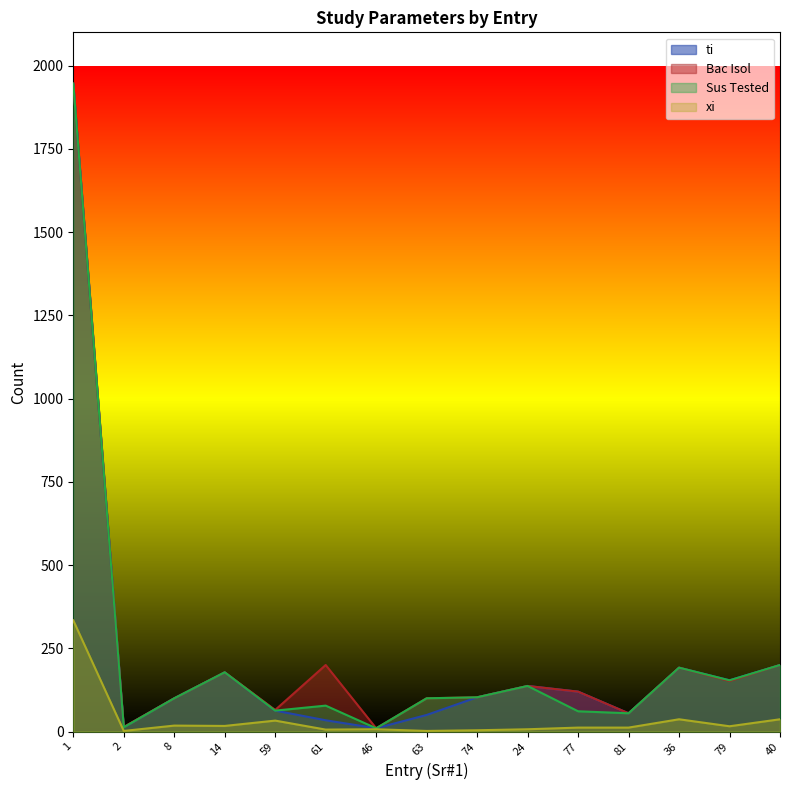

What is the value of the Bac Isol point at the 12th from the left?

55